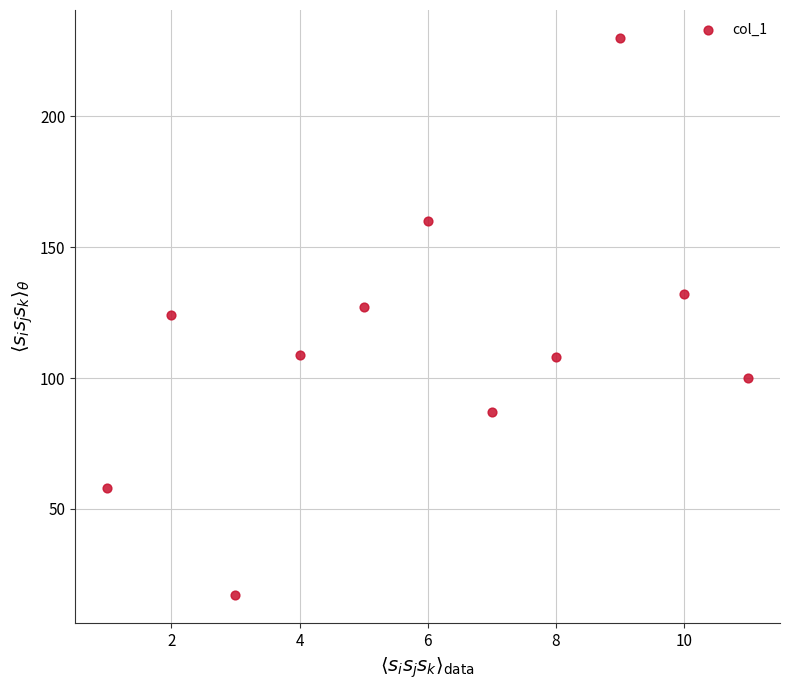

What is the average X value?

6